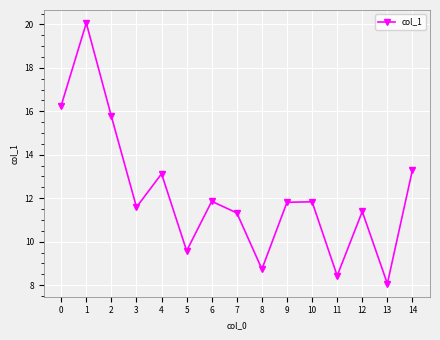

What is the value of the 7th point from the left?

11.9